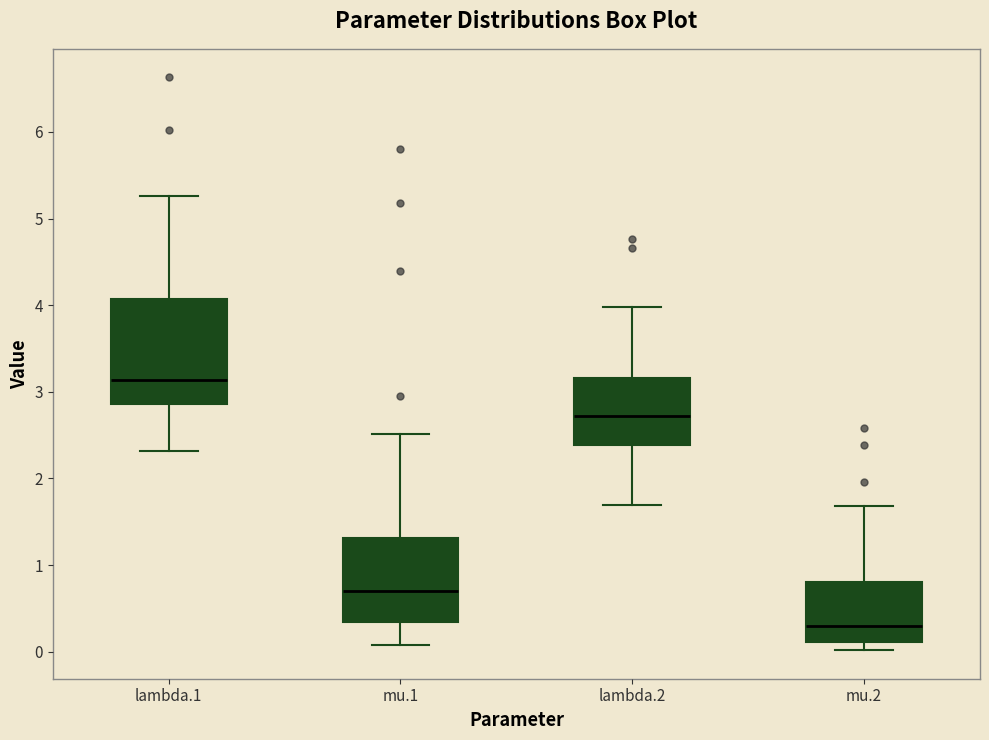

Reading left to right, read every box against the y-axis: the position of its median line, the range the box covers, and the ends of its whiskers. The values are not printed on the chart, so give them approximately, as read against the axis.

lambda.1: median 3.1, box 2.9 to 4.1, whiskers 2.3 to 5.3
mu.1: median 0.7, box 0.3 to 1.3, whiskers 0.1 to 2.5
lambda.2: median 2.7, box 2.4 to 3.2, whiskers 1.7 to 4.0
mu.2: median 0.3, box 0.1 to 0.8, whiskers 0.0 to 1.7